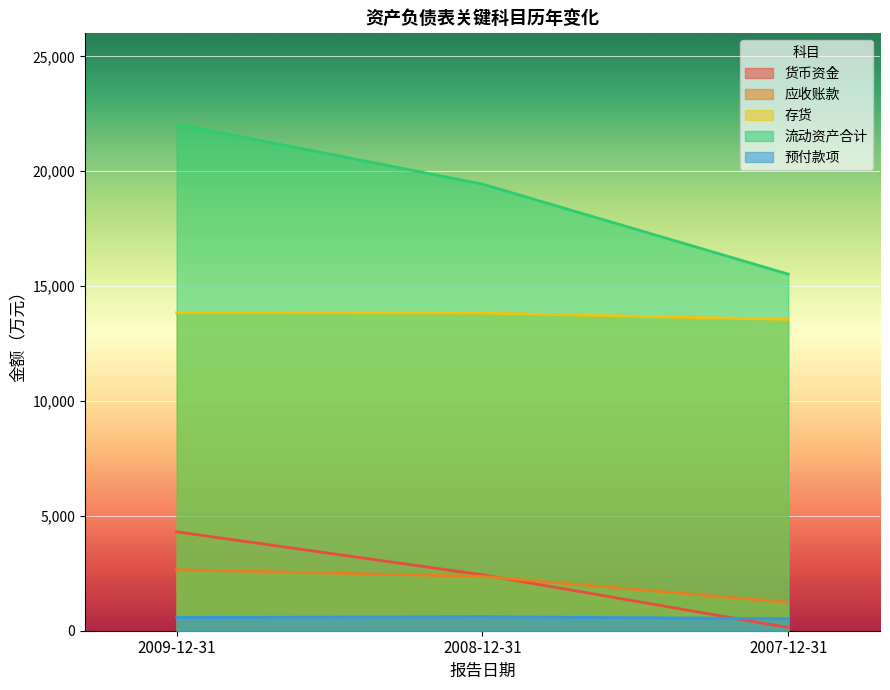

Which category has the lowest value across all series?

2007-12-31